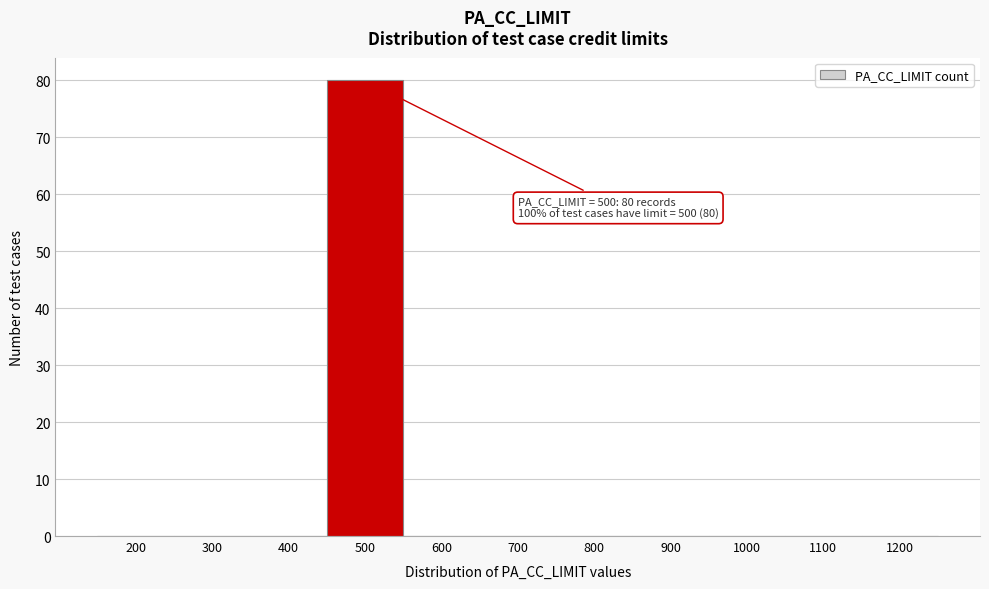

Reading left to right, extract all data points from this chart.

200=0	300=0	400=0	500=80	600=0	700=0	800=0	900=0	1000=0	1100=0	1200=0